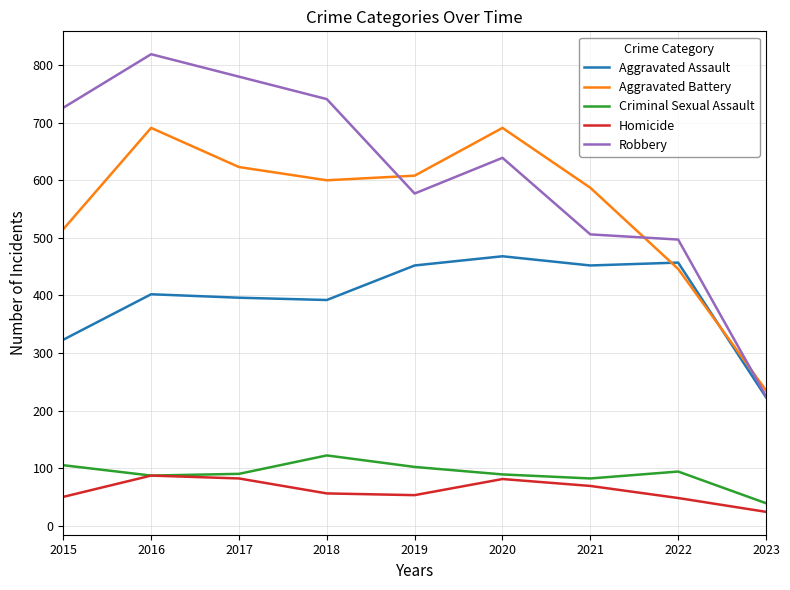

Between 2020 and 2022, which series saw the biggest shift?

Aggravated Battery